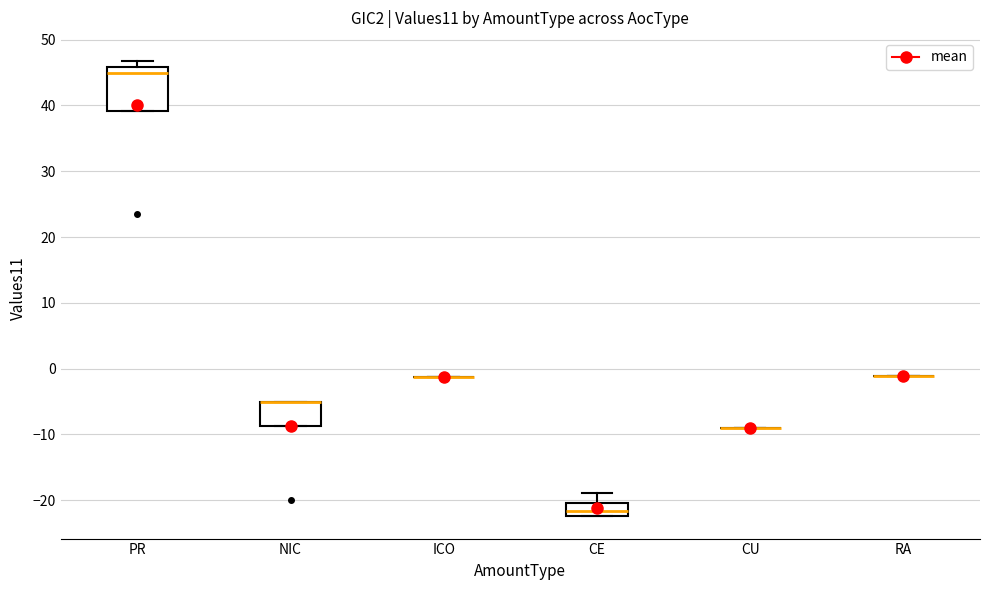

Reading left to right, read every box against the y-axis: the position of its median line, the range the box covers, and the ends of its whiskers. The values are not printed on the chart, so give them approximately, as read against the axis.

PR: median 45, box 39 to 46, whiskers 39 to 47
NIC: median -5 (drawn on the box's upper edge), box -9 to -5, whiskers -9 to -5
ICO: box collapsed to a line at -1, whiskers -1 to -1
CE: median -22 (inside the box), box -22 to -20, whiskers -22 to -19
CU: box collapsed to a line at -9, whiskers -9 to -9
RA: box collapsed to a line at -1, whiskers -1 to -1